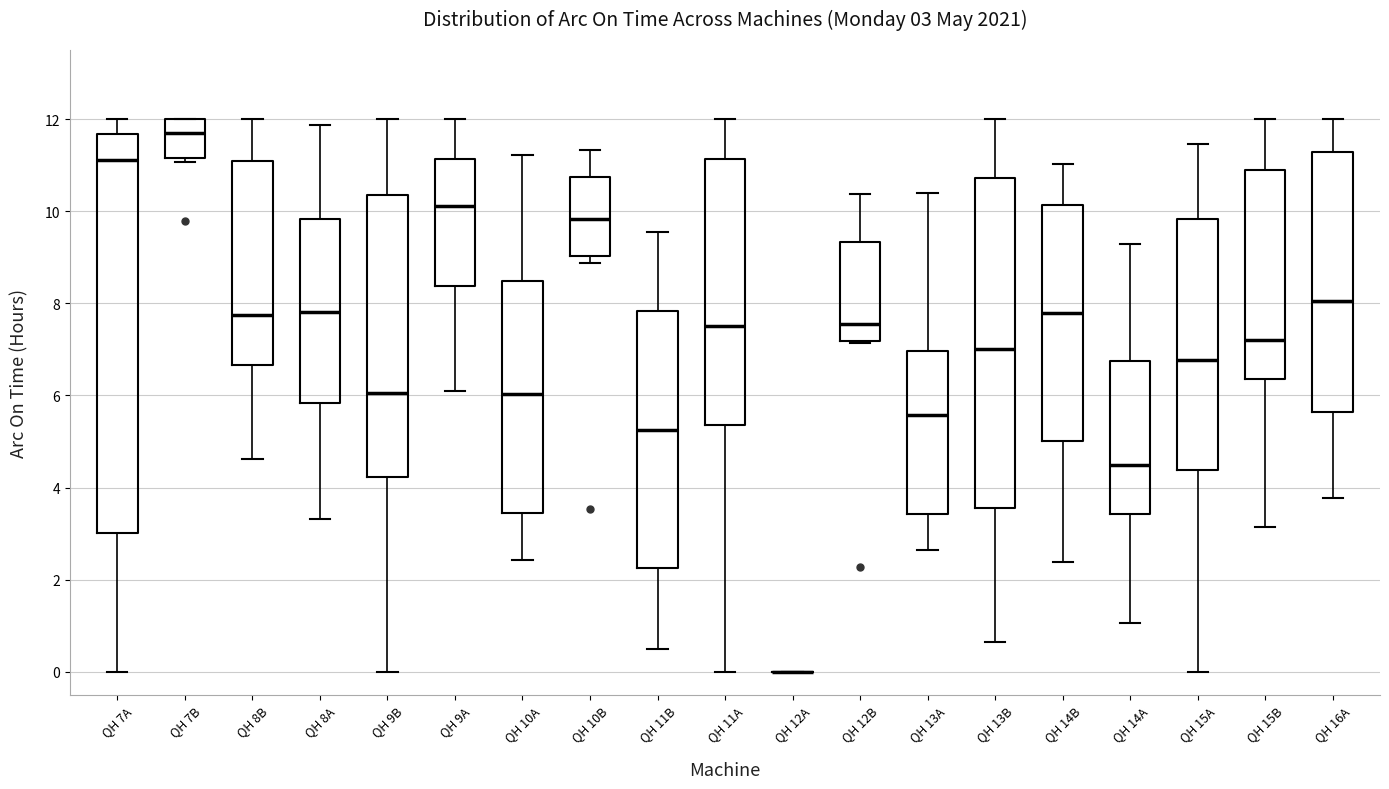

Which box is the tallest, from its lower edge to its upper edge?

QH 7A